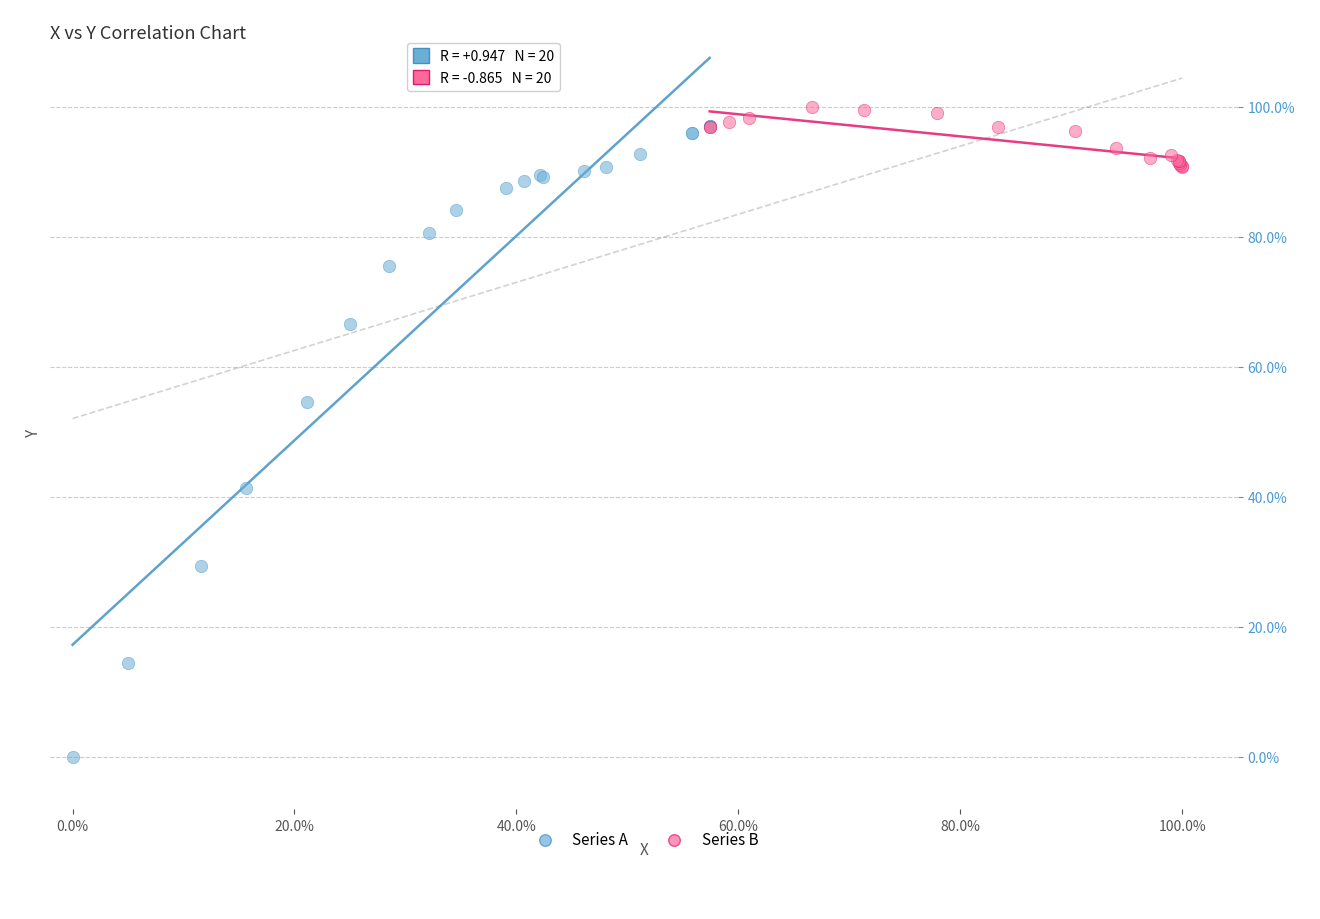

What are all the series names shown in the legend?

Series A, Series B